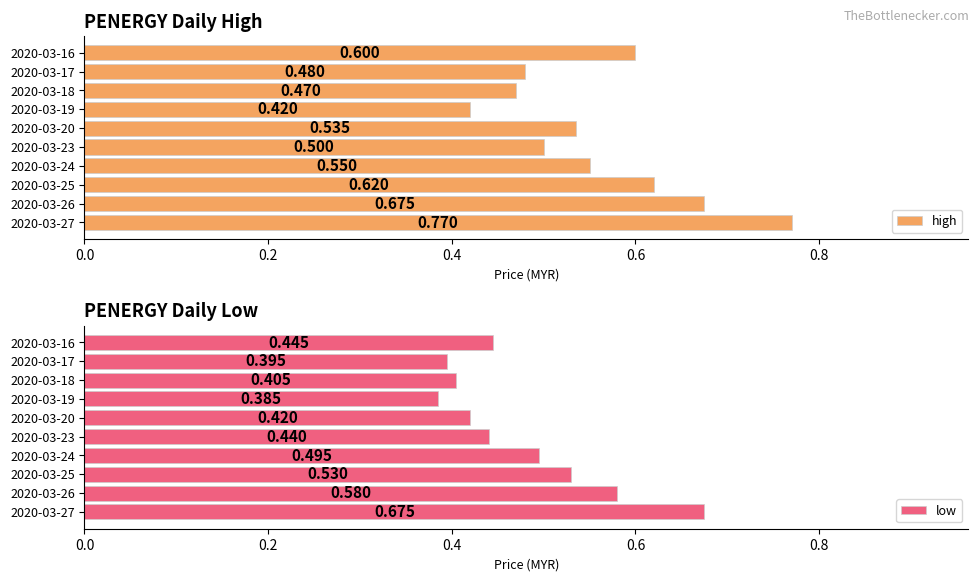

At which label does high reach its minimum?

2020-03-19